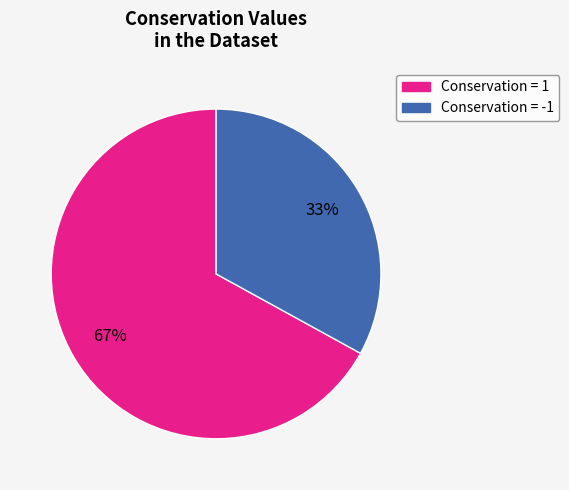

Do Conservation = 1 and Conservation = -1 together represent more than half of the pie?

Yes